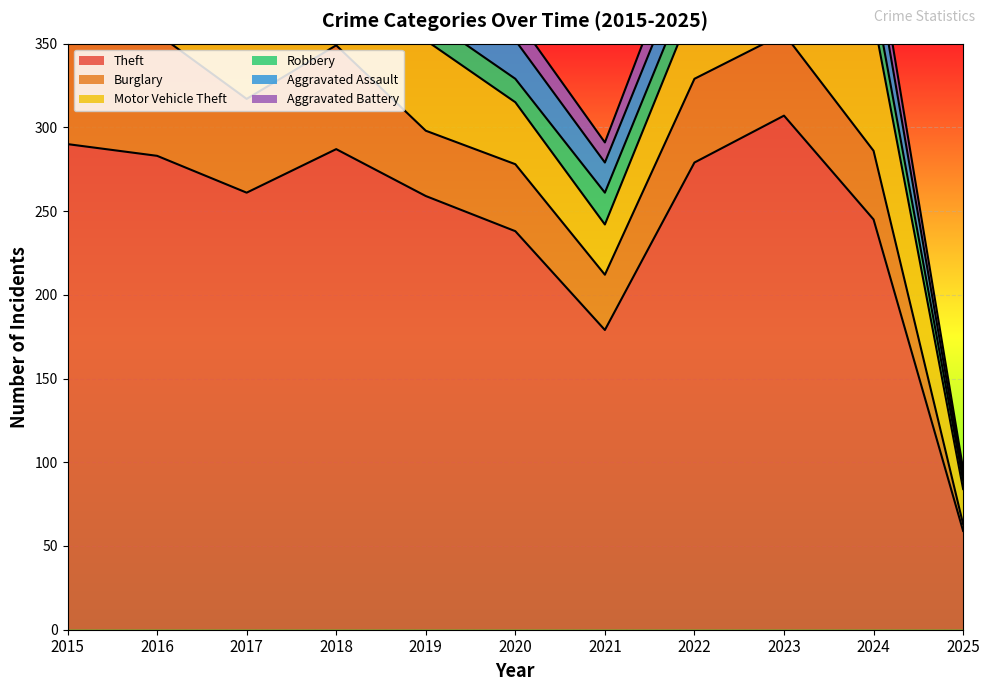

Where is Theft nearest to the value 183?

2021